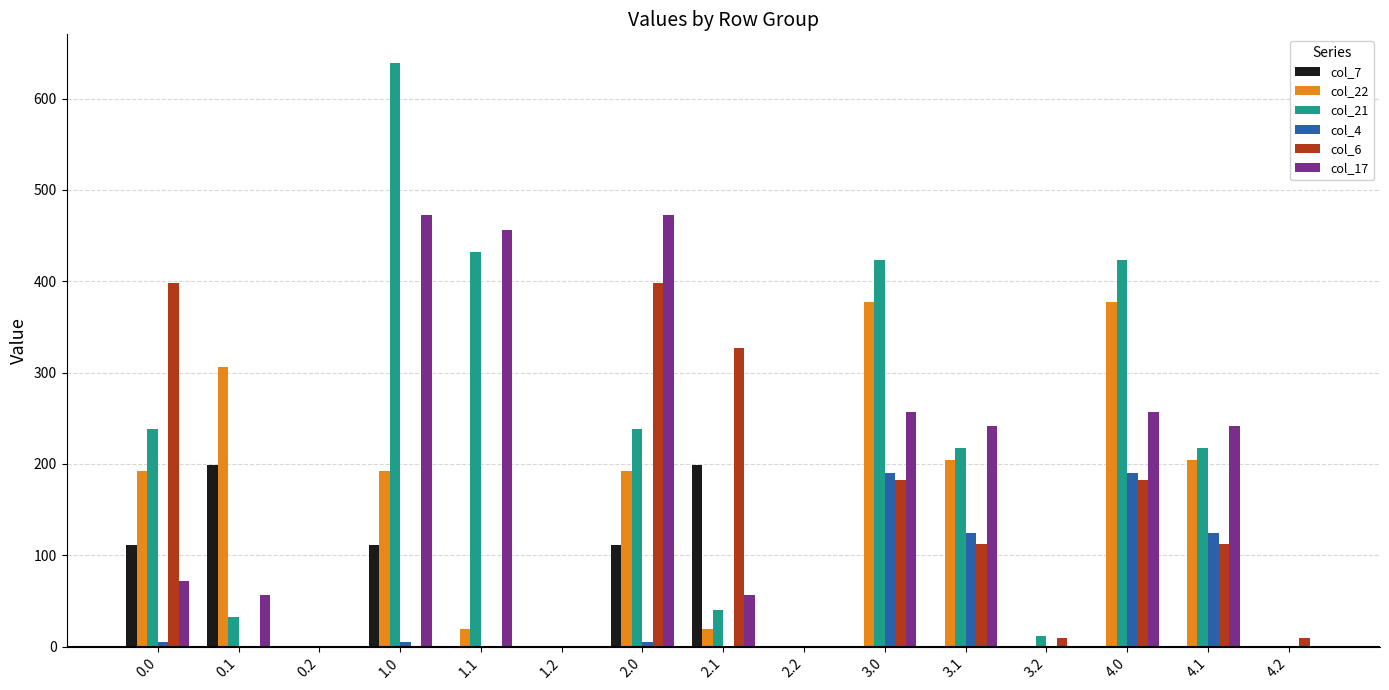

Reading left to right, transcribe all the data shown in this chart.

col_7: 0.0=111.6	0.1=198.8	0.2=0.0	1.0=111.6	1.1=0.0	1.2=0.0	2.0=111.6	2.1=198.8	2.2=0.0	3.0=0.0	3.1=0.0	3.2=0.0	4.0=0.0	4.1=0.0	4.2=0.0
col_22: 0.0=192.3	0.1=306.6	0.2=0.0	1.0=192.3	1.1=19.9	1.2=0.0	2.0=192.3	2.1=19.9	2.2=0.0	3.0=377.3	3.1=204.9	3.2=0.0	4.0=377.3	4.1=204.9	4.2=0.0
col_21: 0.0=238.4	0.1=32.4	0.2=0.0	1.0=638.4	1.1=432.4	1.2=0.0	2.0=238.4	2.1=39.8	2.2=0.0	3.0=423.4	3.1=217.4	3.2=11.4	4.0=423.4	4.1=217.4	4.2=0.0
col_4: 0.0=4.9	0.1=0.0	0.2=0.0	1.0=4.9	1.1=0.0	1.2=0.0	2.0=4.9	2.1=0.0	2.2=0.0	3.0=189.9	3.1=124.6	3.2=0.0	4.0=189.9	4.1=124.6	4.2=0.0
col_6: 0.0=397.8	0.1=0.0	0.2=0.0	1.0=0.0	1.1=0.0	1.2=0.0	2.0=397.8	2.1=327.0	2.2=0.0	3.0=182.8	3.1=112.0	3.2=9.8	4.0=182.8	4.1=112.0	4.2=9.8
col_17: 0.0=72.1	0.1=56.7	0.2=0.0	1.0=472.1	1.1=456.7	1.2=0.0	2.0=472.1	2.1=56.7	2.2=0.0	3.0=257.1	3.1=241.7	3.2=0.0	4.0=257.1	4.1=241.7	4.2=0.0